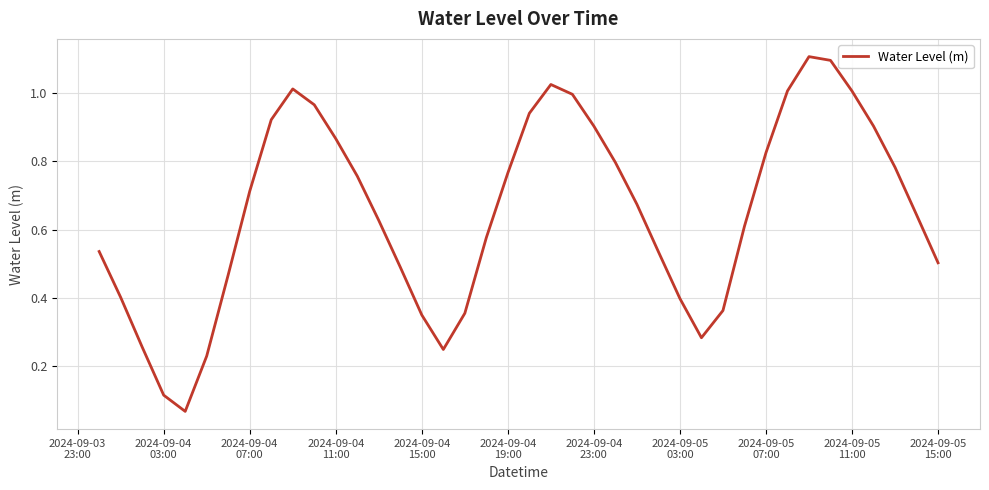

What is the greatest value displayed?

1.1